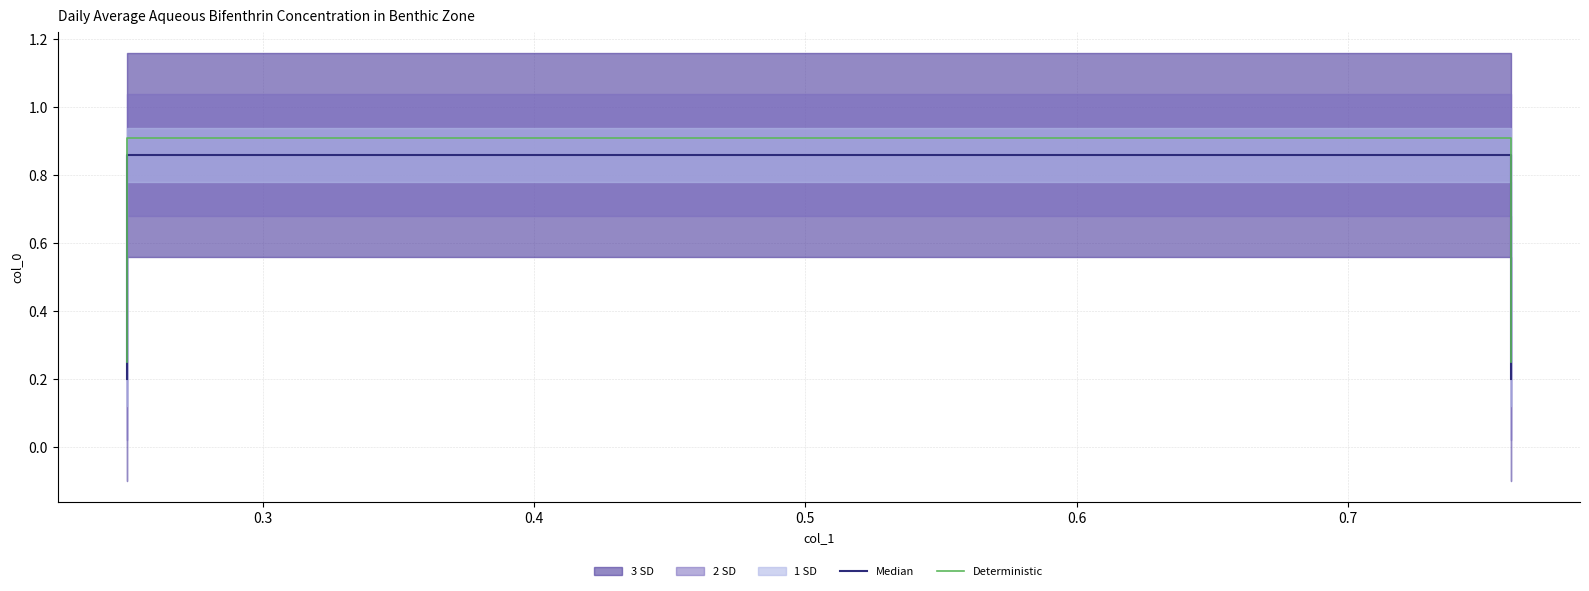

How many data points does each series have?

4